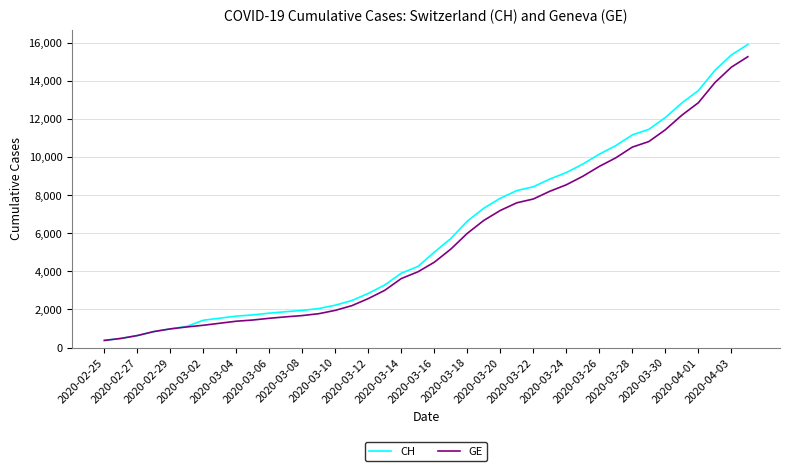

What is the highest value of the GE series?

15284